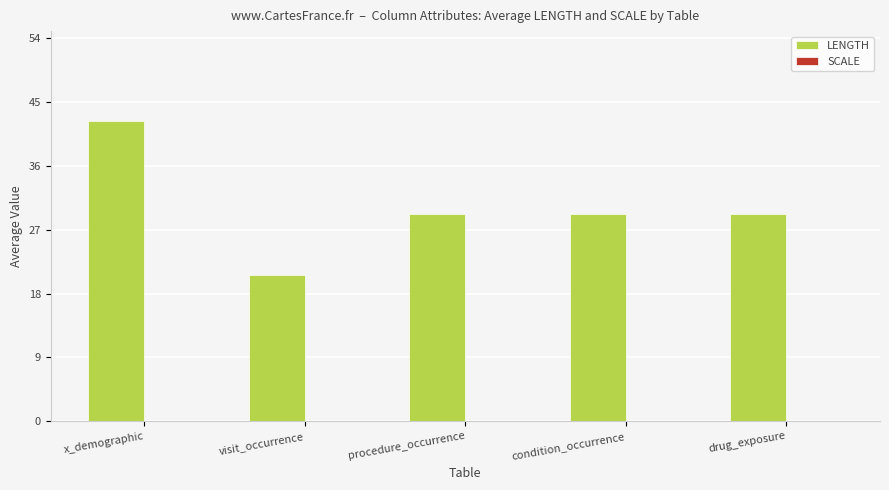

What is the label of the 4th bar from the left?

condition_occurrence